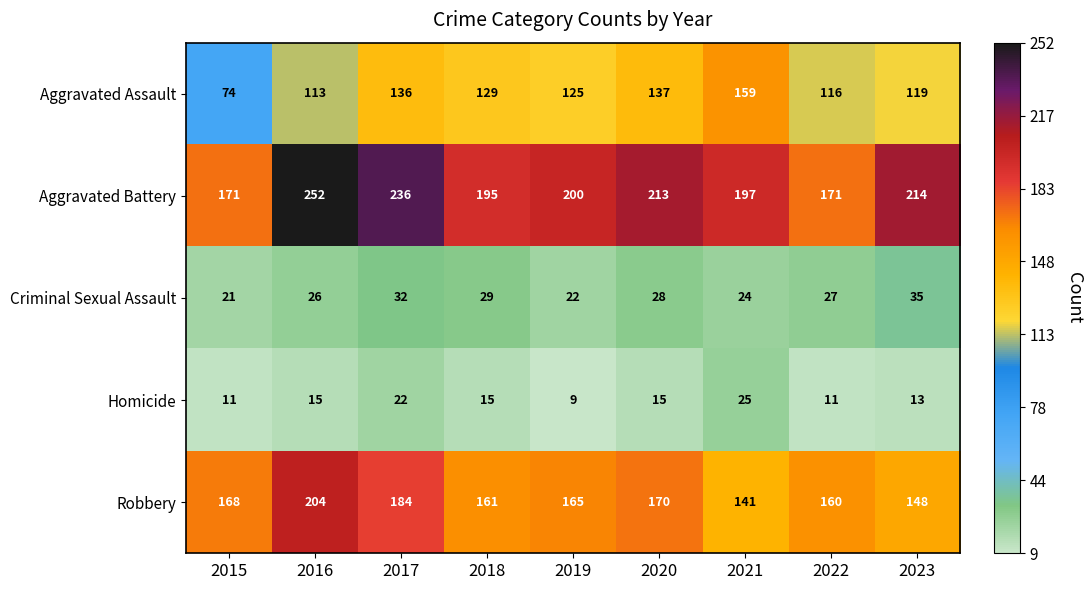

Which series has the largest total across all categories?

Aggravated Battery